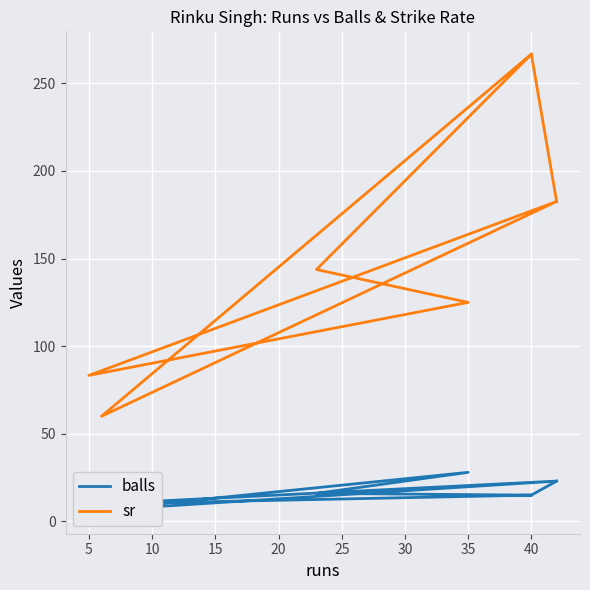

What is the difference between the maximum and minimum values in the balls series?

22.0